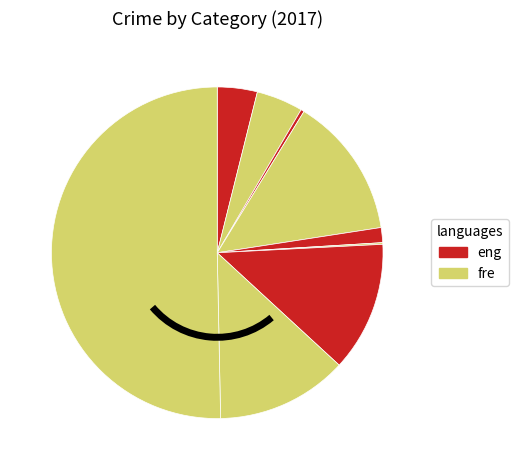

How many segments does this pie chart have?

9